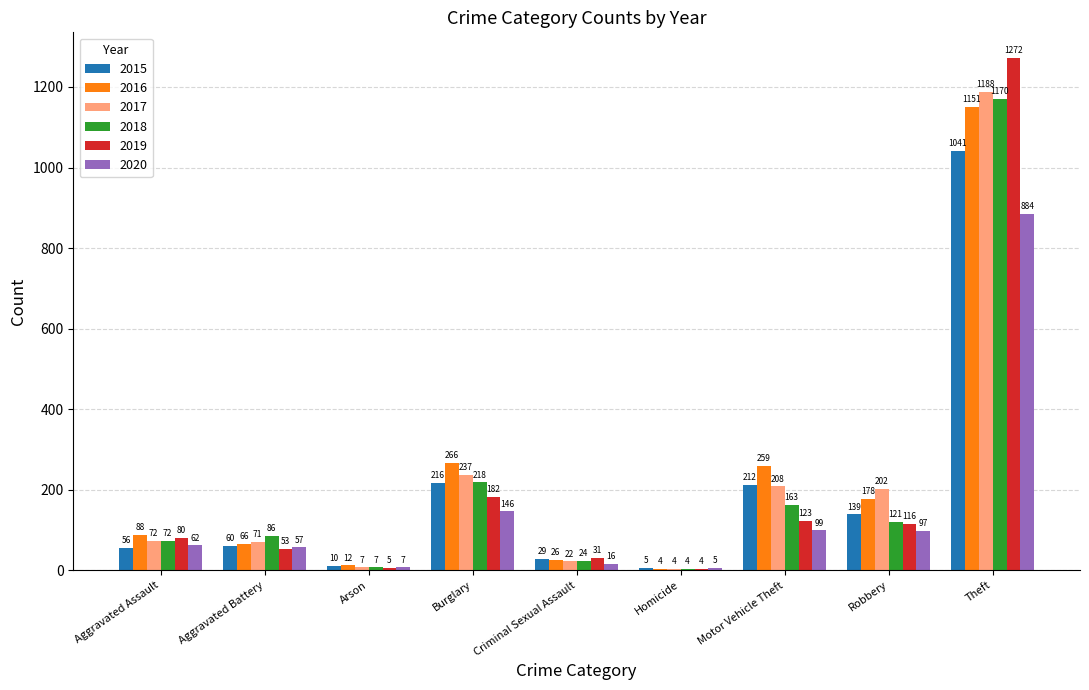

The value of 2017 at Motor Vehicle Theft is 283. True or false?

False